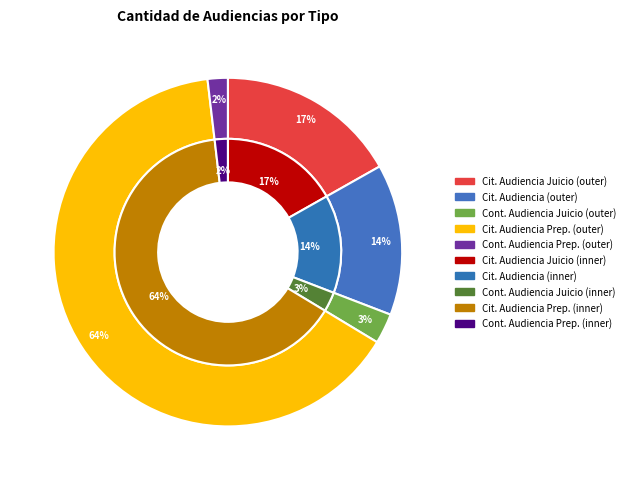

Combined, do Citación A Audiencia De Juicio and Continuación Audiencia Preparatoria account for over 50%?

No